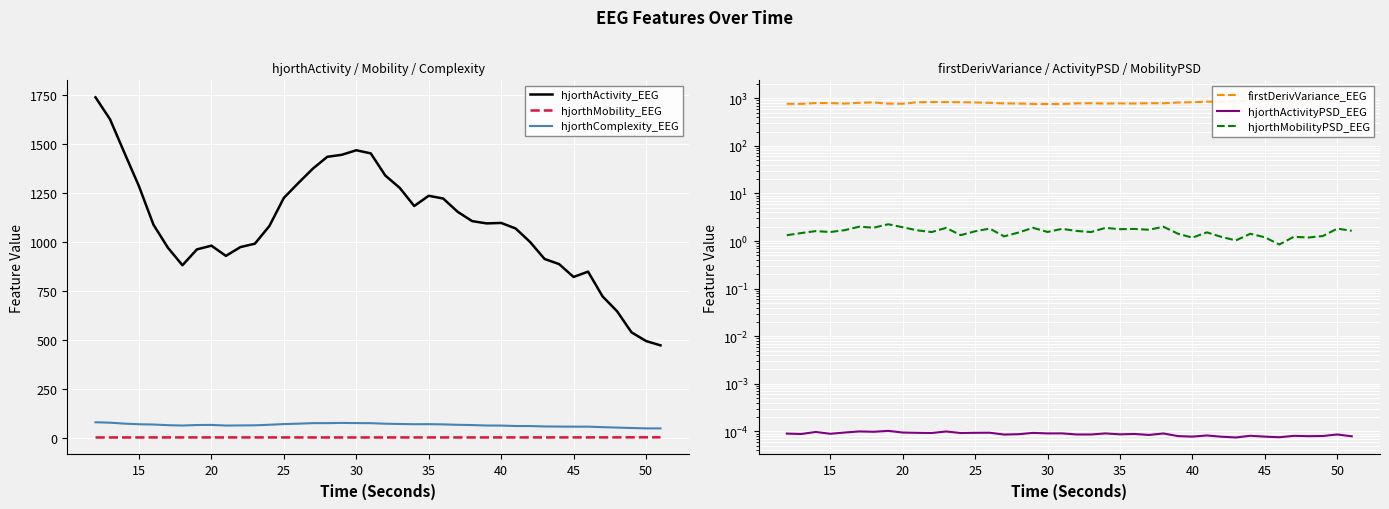

True or false: firstDerivVariance_EEG and hjorthMobilityPSD_EEG intersect in this chart.

False